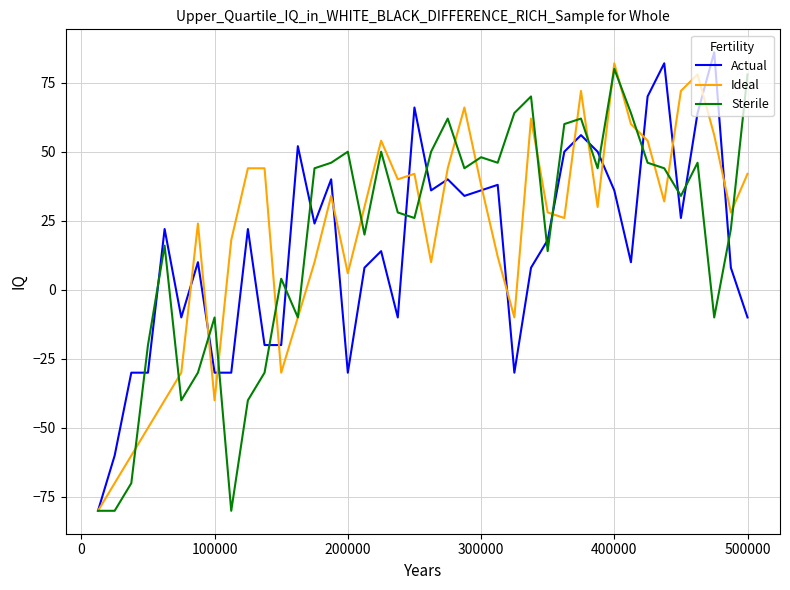

What is the minimum value for Sterile?

-80